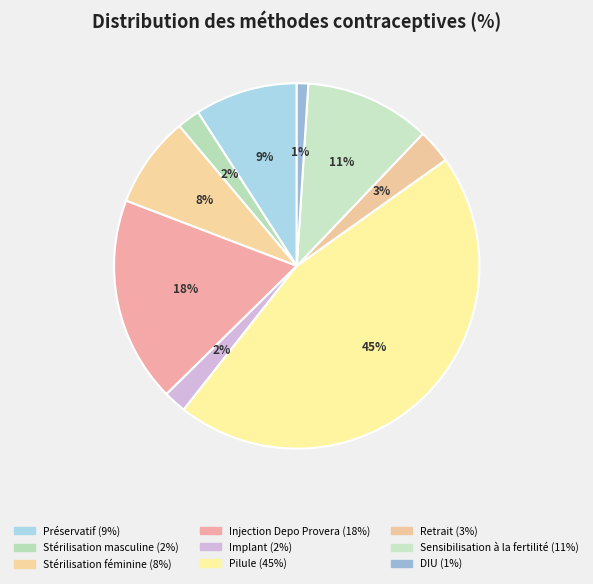

To the nearest percent, what is the average slice percentage?

11%